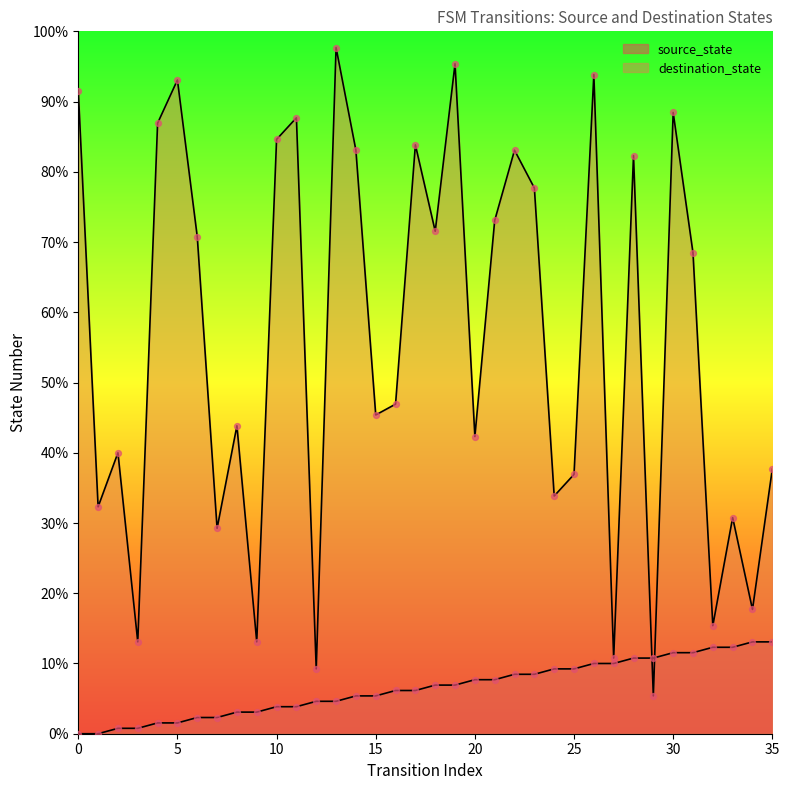

Is the value of destination_state at 0 greater than the value of source_state at 6?

Yes